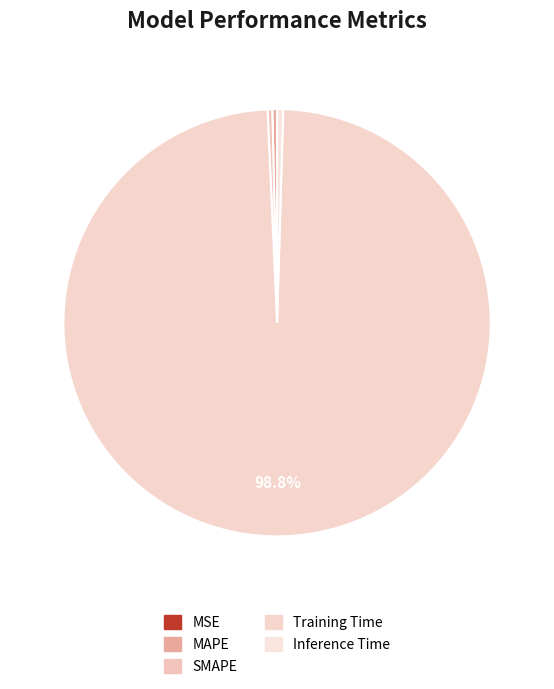

Which category accounts for the majority?

Training Time